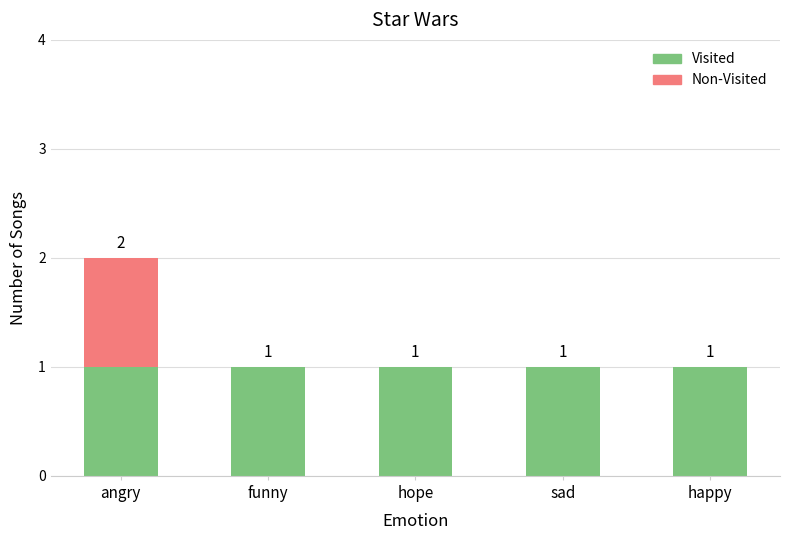

At which category is the sum across all series the highest?

angry